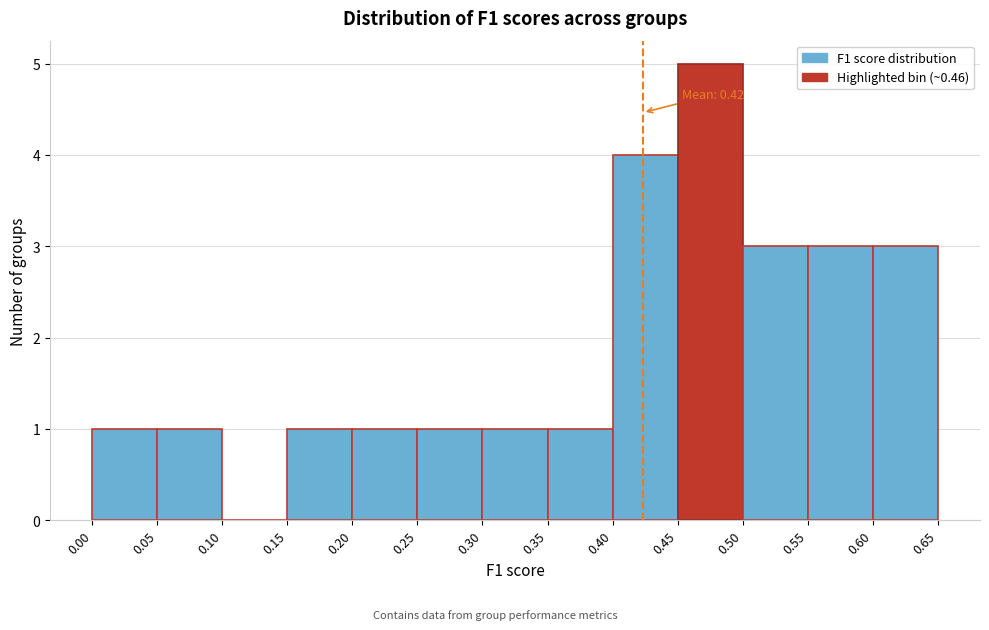

Over which range of the x-axis is the bar tallest?

0.45 to 0.50